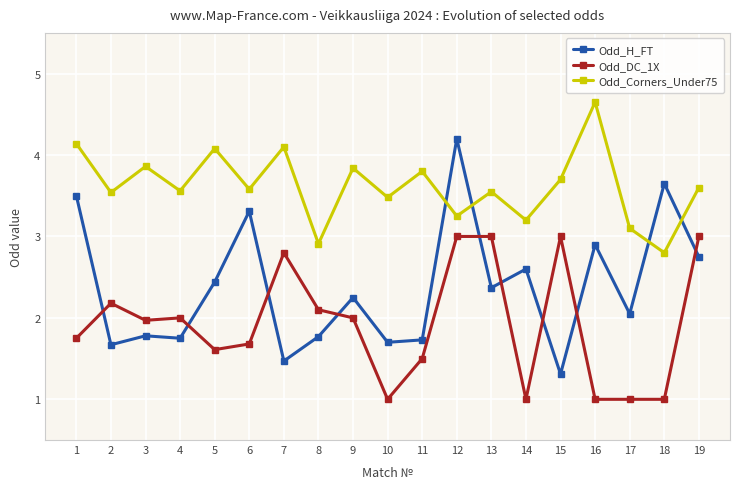

What are all the series names shown in the legend?

Odd_H_FT, Odd_DC_1X, Odd_Corners_Under75